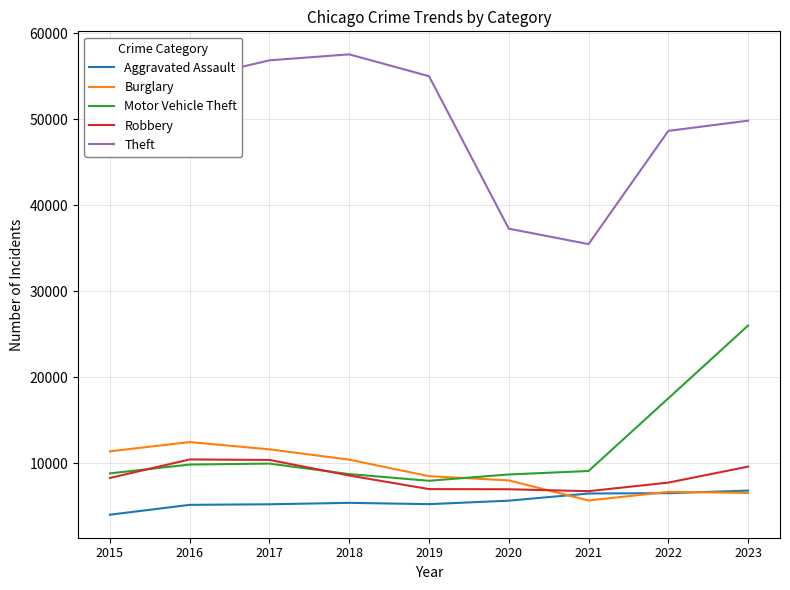

What is the sum of the Theft values at 2015 and 2022?

99308